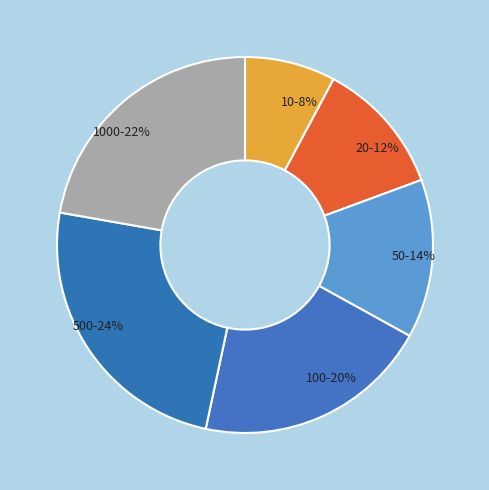

How many segments does this pie chart have?

6